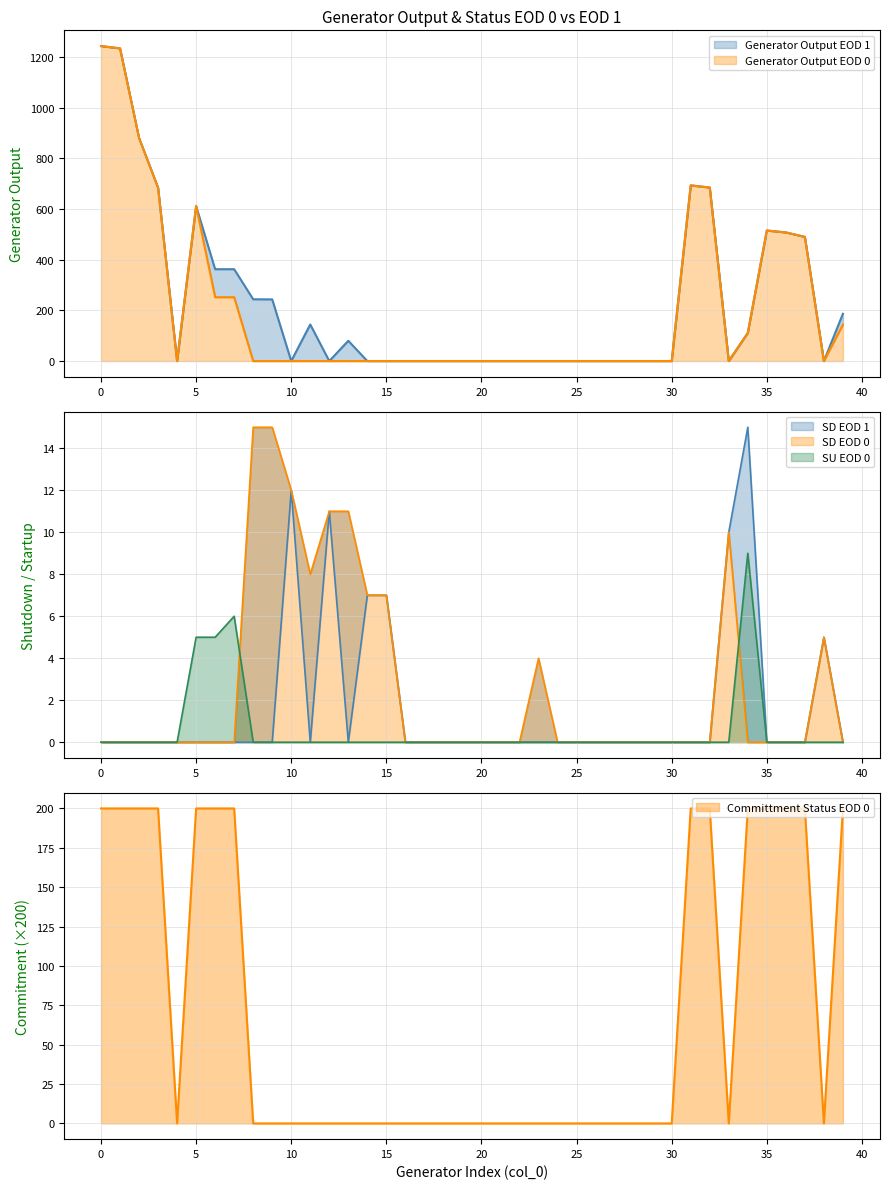

What is the difference between the second highest and minimum values in the Committment Status EOD 0 series?

200.0